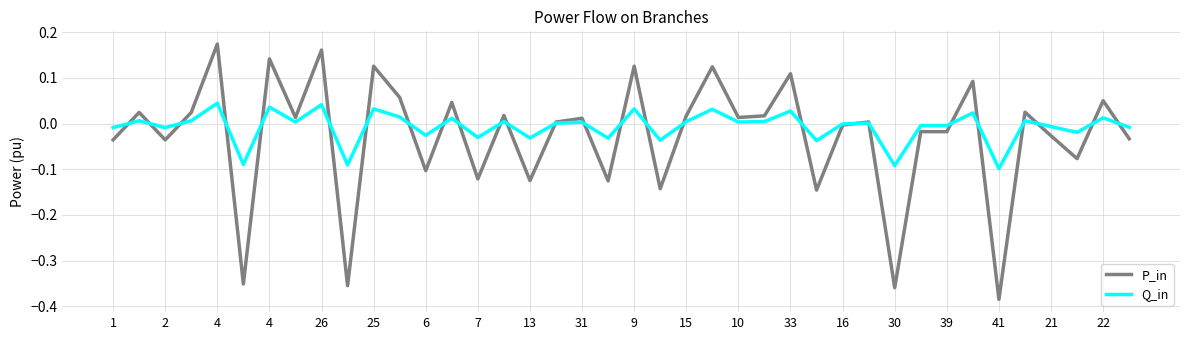

Which series has the widest spread of values?

P_in